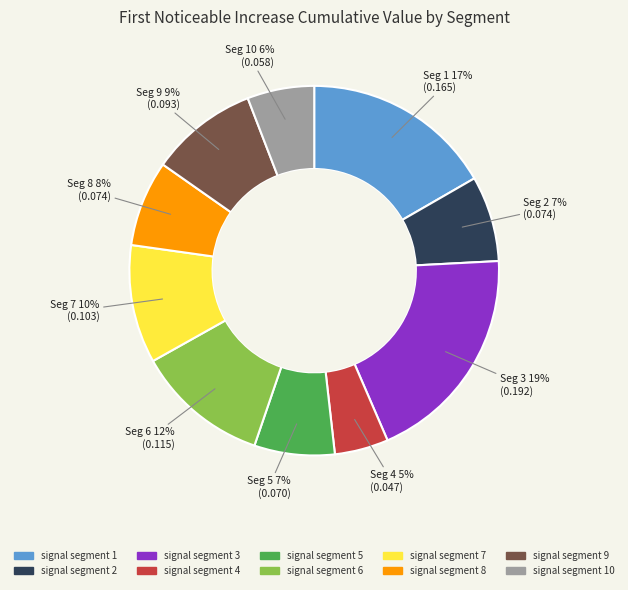

To the nearest percent, what is the average slice percentage?

10%